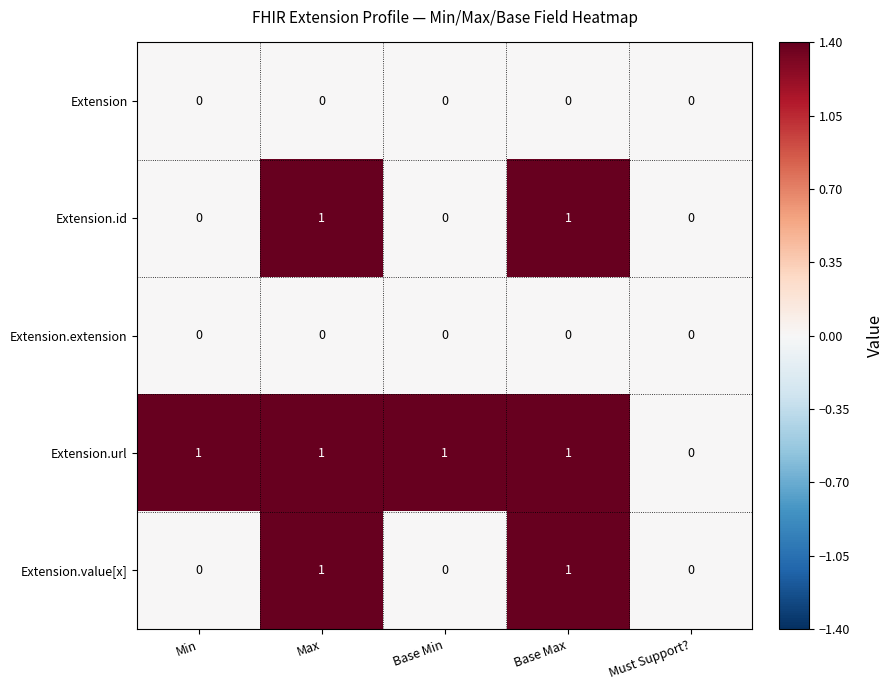

The value of Extension.extension at Base Min is 0. True or false?

True